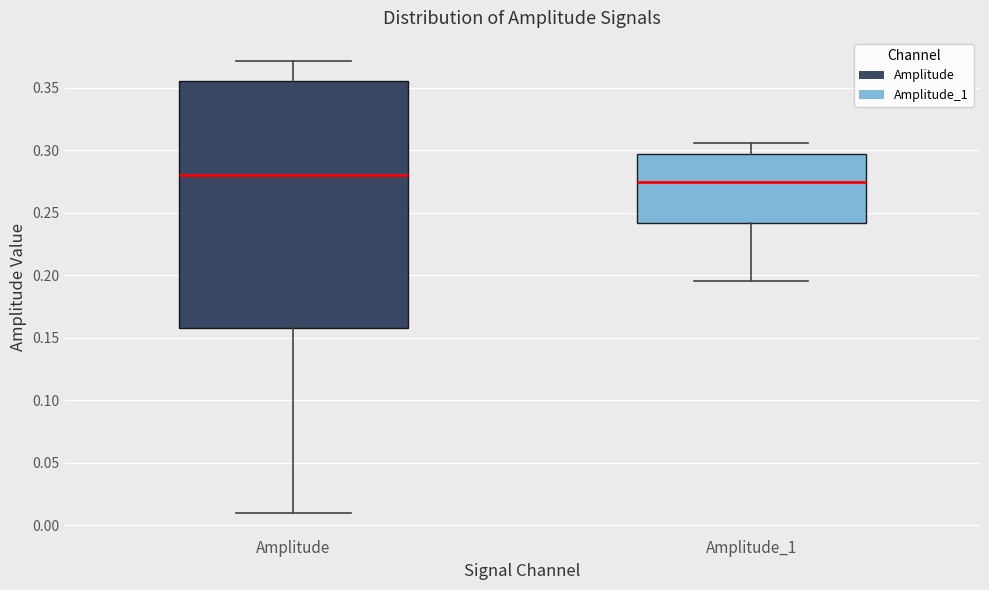

Which box has the highest median line?

Amplitude